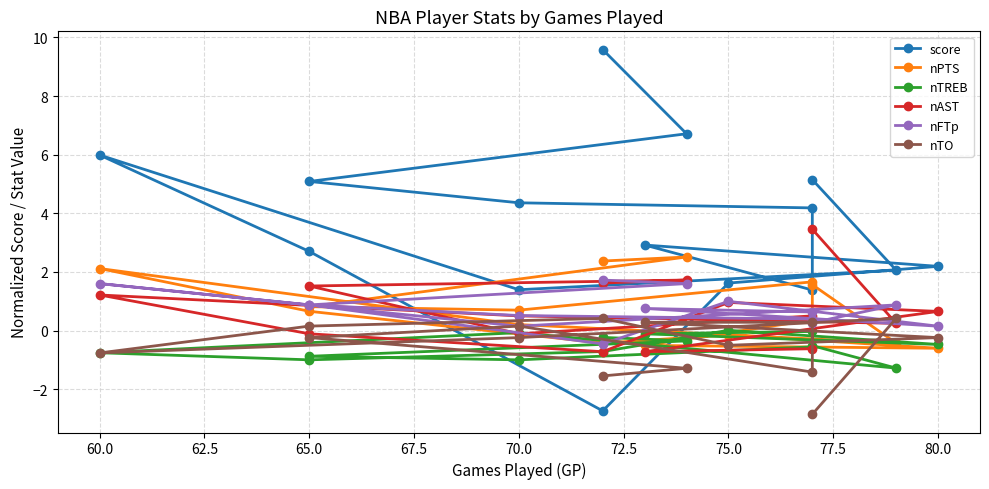

Which series ends up on top after the final intersection of nPTS and score?

score